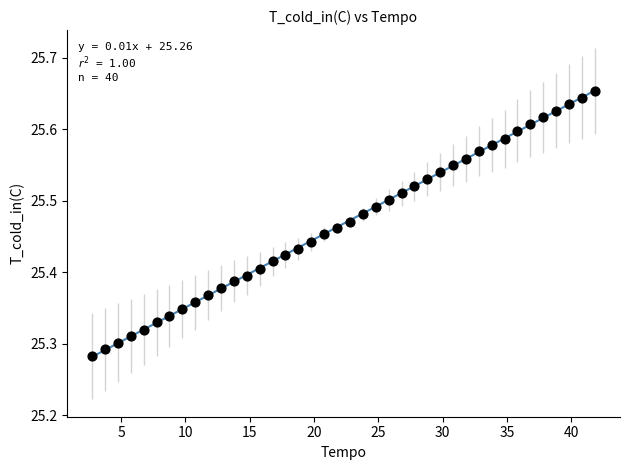

What is the range of X values (max minus min)?

39.1